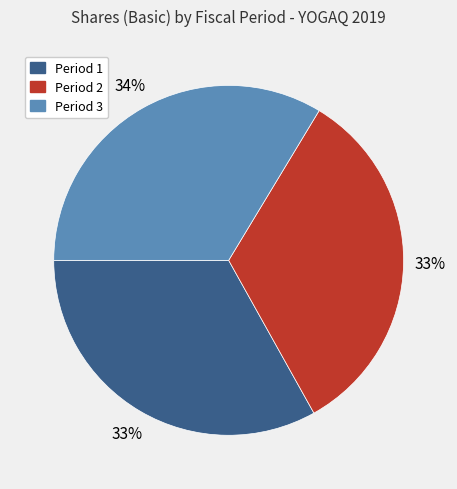

To the nearest percent, what is the average slice percentage?

33%